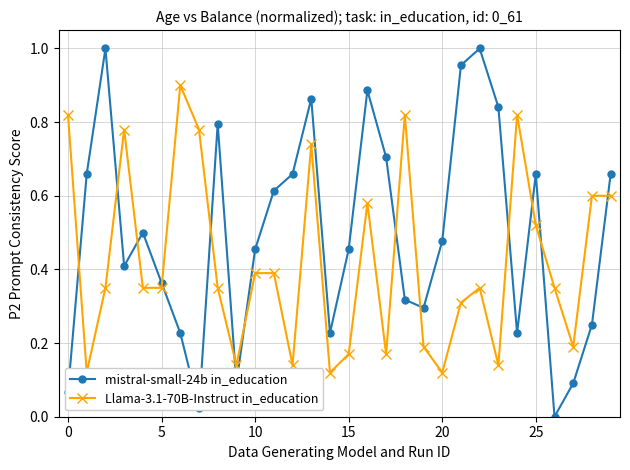

Is this an area chart (filled region under the line)?

No